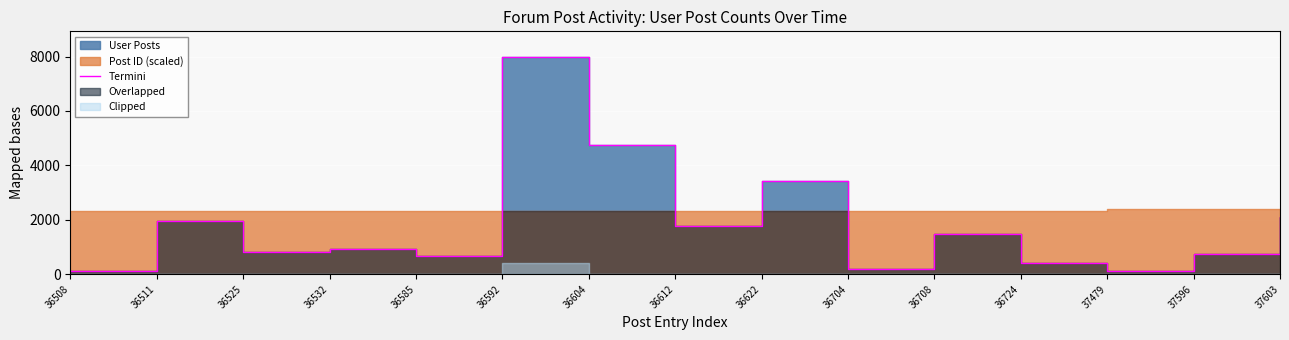

Reading right to left, what are all the values shown in this chart?

37603=2110	37596=747	37479=103	36724=420	36708=1488	36704=196	36622=3421	36612=1780	36604=4754	36592=7971	36585=669	36532=925	36525=801	36511=1947	36508=103